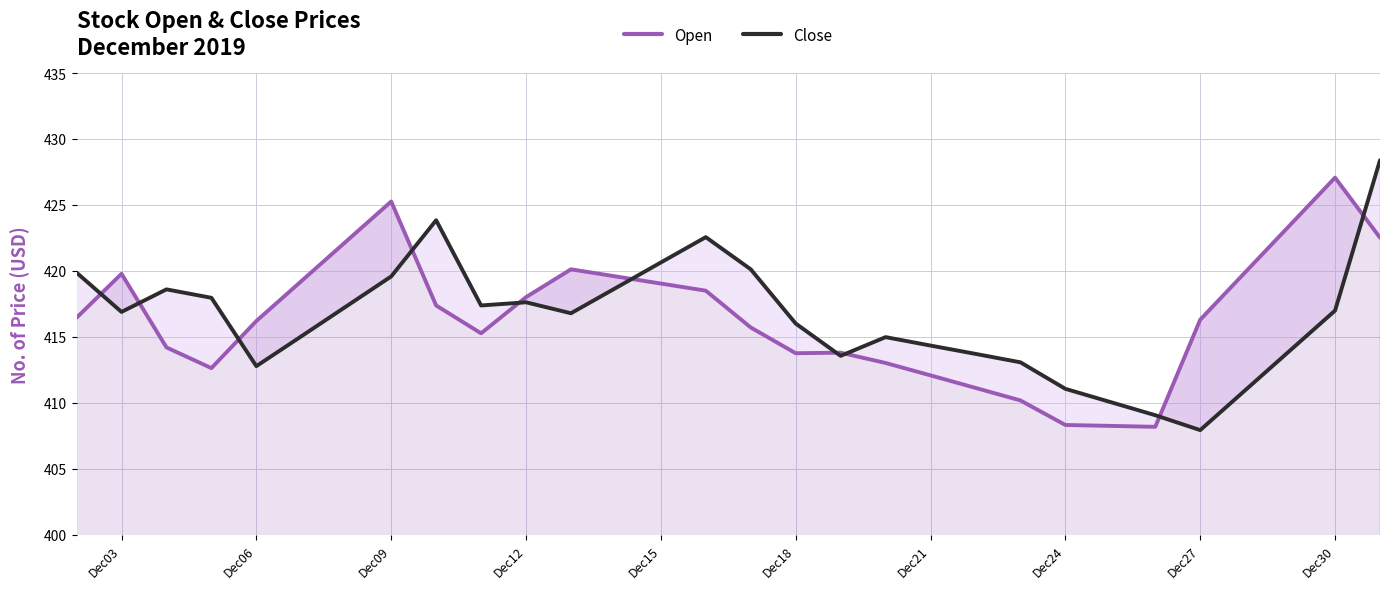

At how many categories does at least one series exceed 409?

30